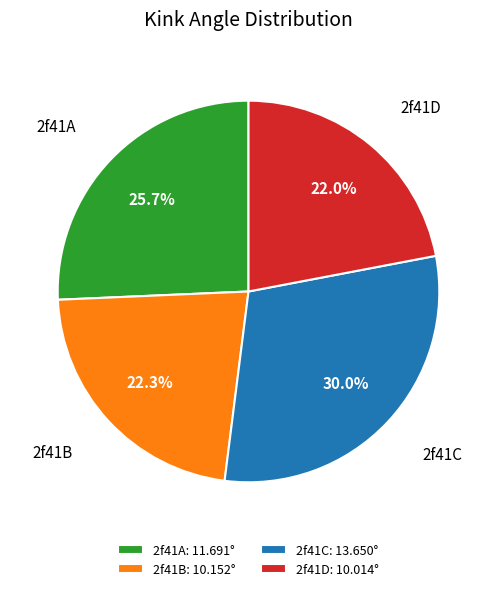

To the nearest percent, what is the combined percentage of 2f41B and 2f41D?

44%